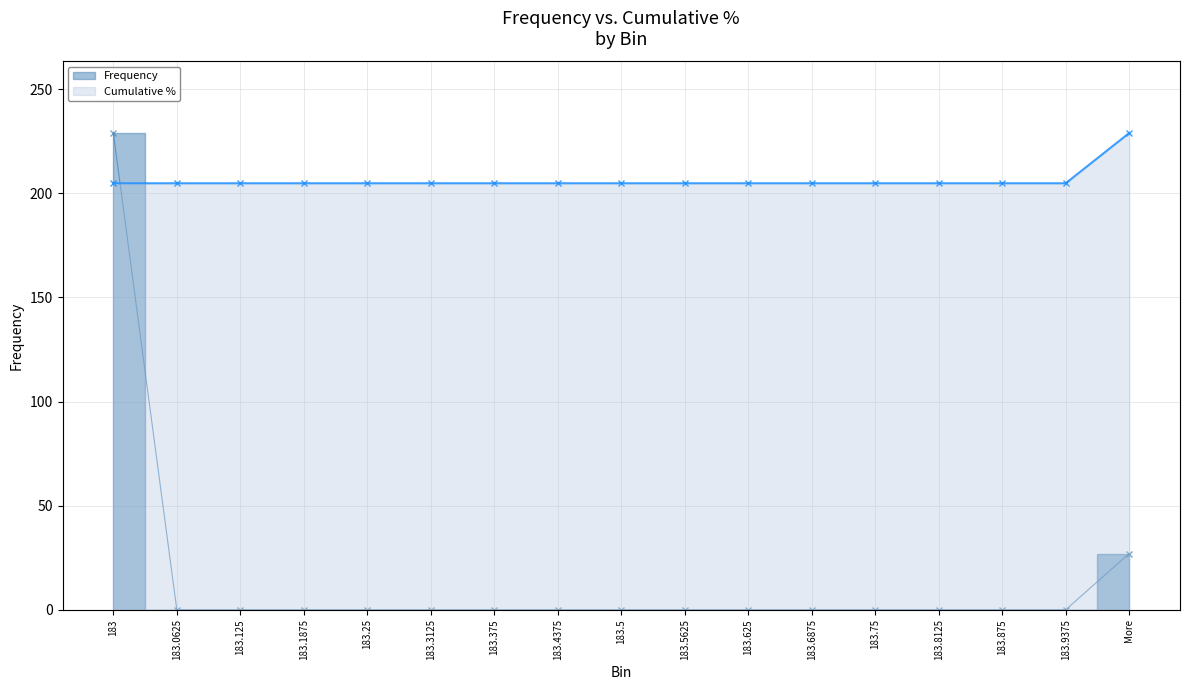

What is the approximate value at 183.4375?

204.8